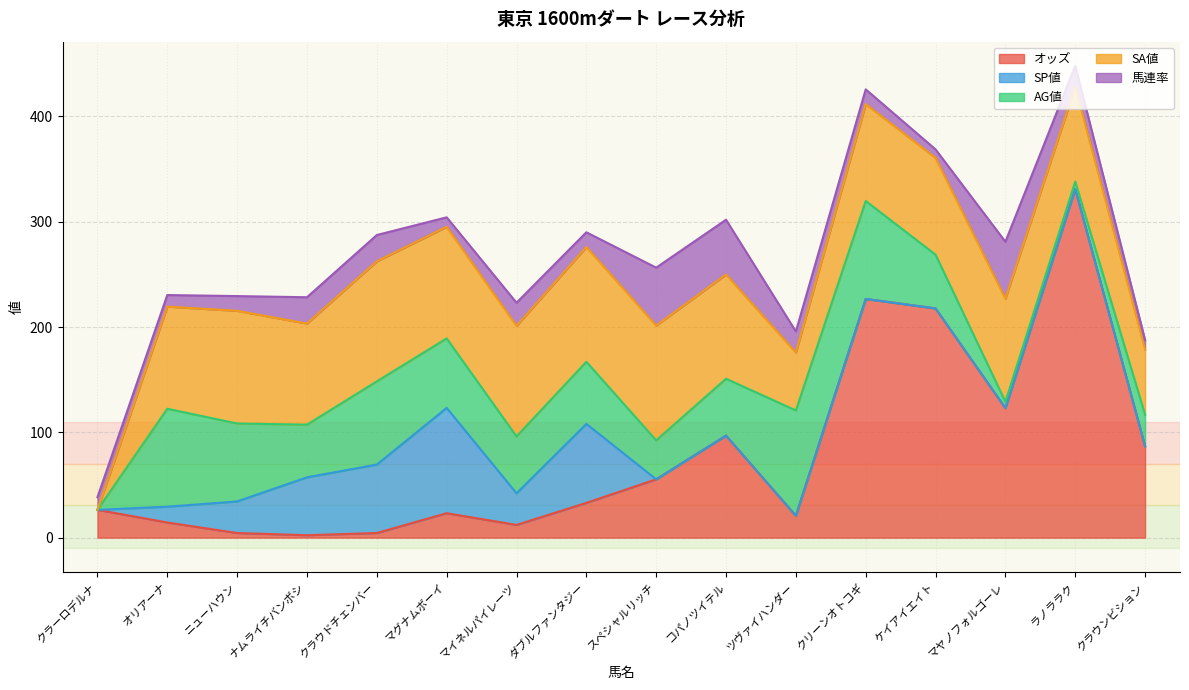

True or false: オッズ has a value of 2.8 at ニューハウン.

False